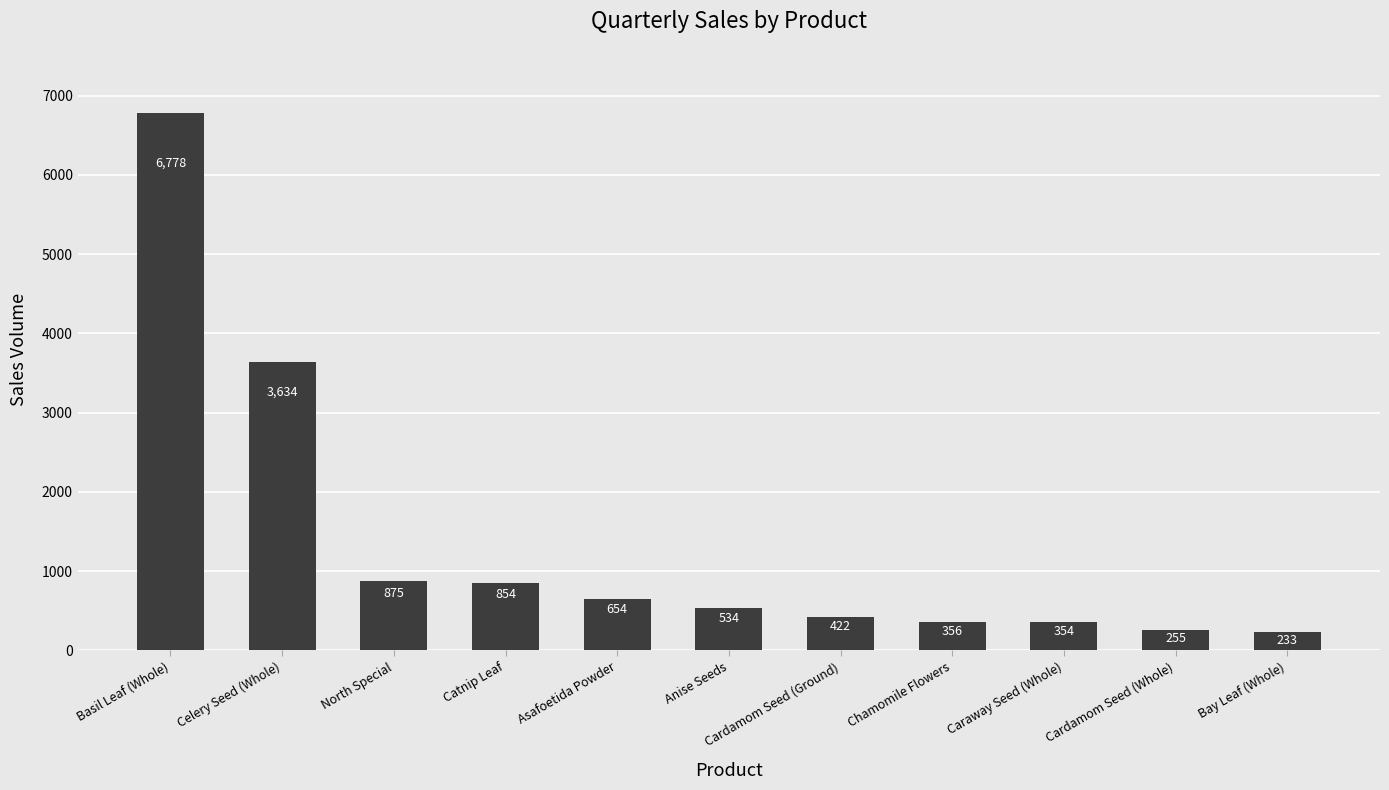

What is the value of the 3rd bar from the left?

875